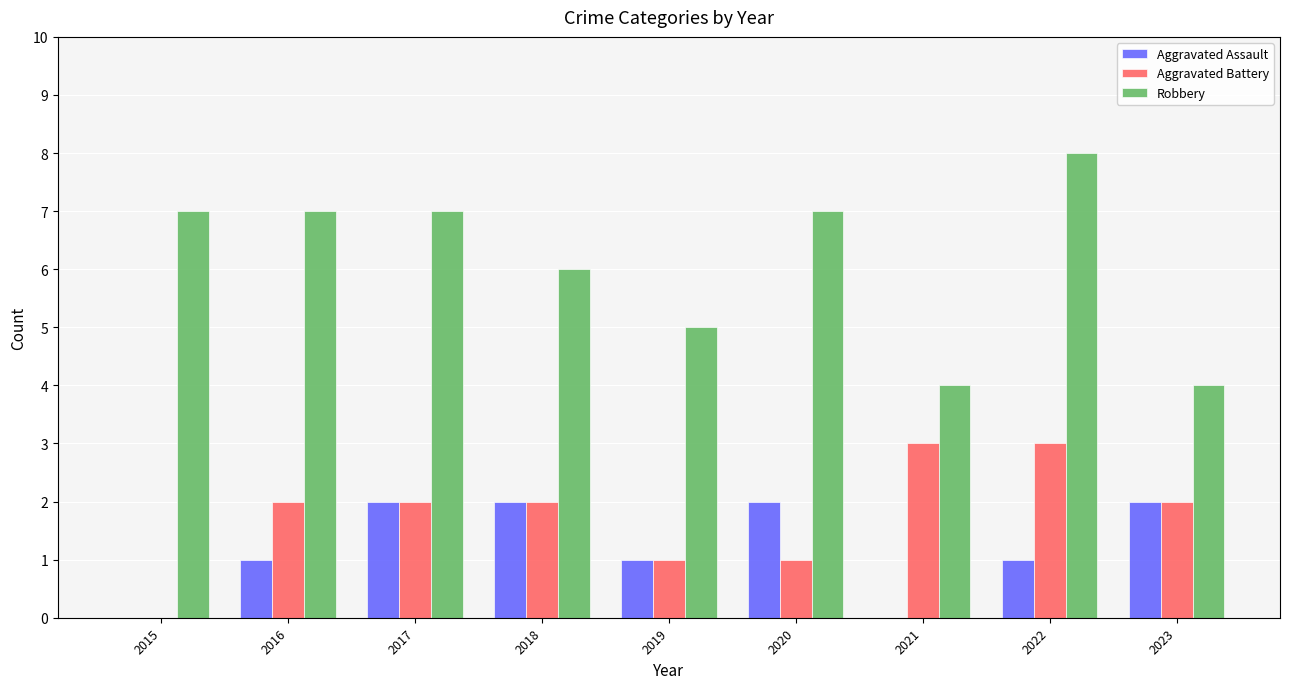

The Aggravated Assault series shows -1 at 2021. True or false?

False